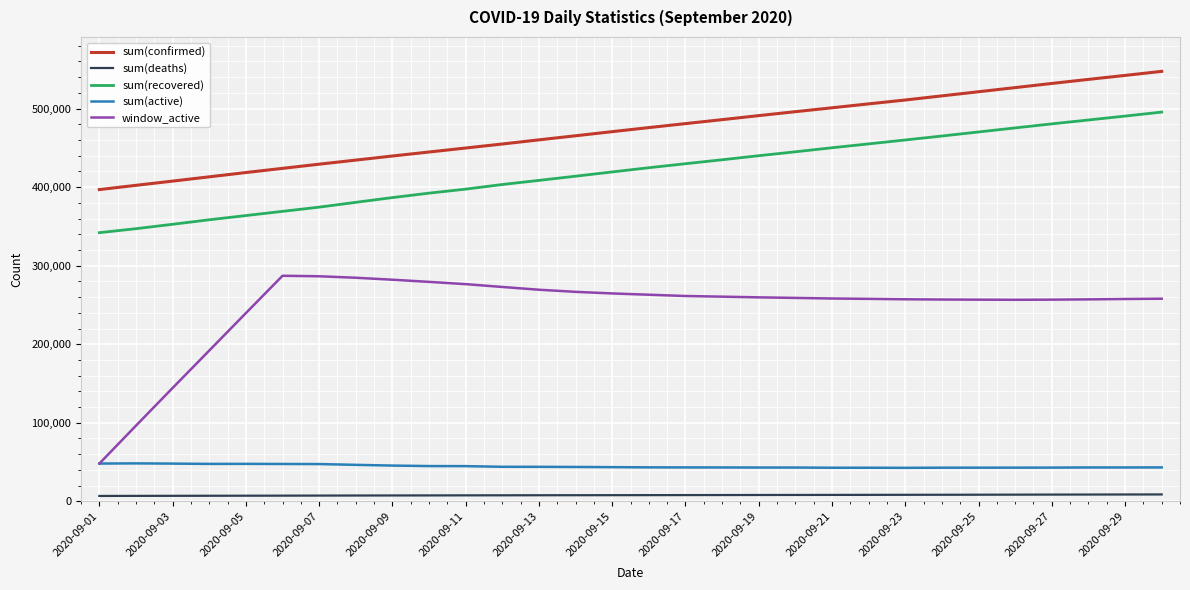

List the series in order of their peak value, highest first.

sum(confirmed), sum(recovered), window_active, sum(active), sum(deaths)